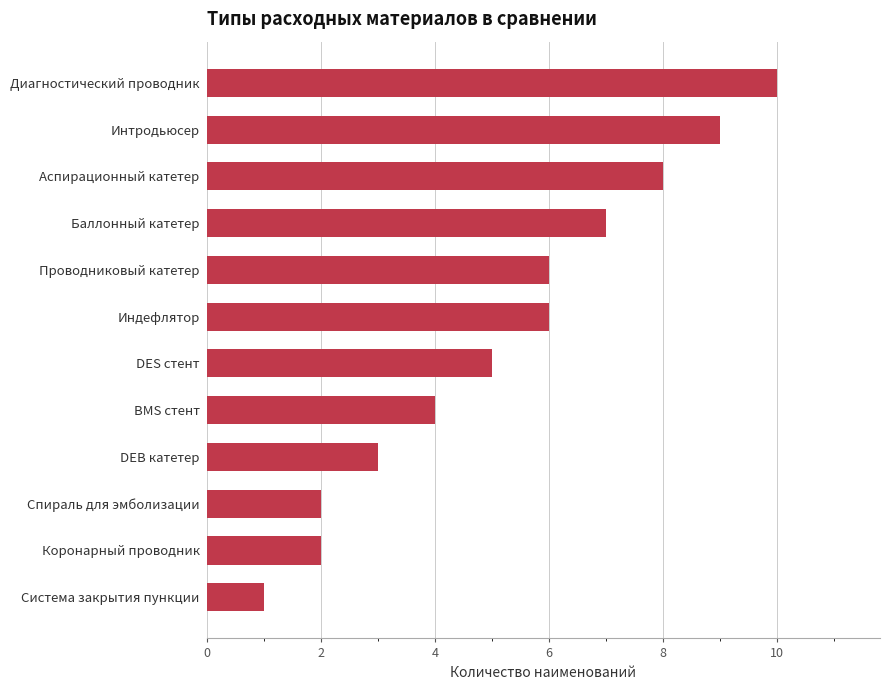

What is the average value?

5